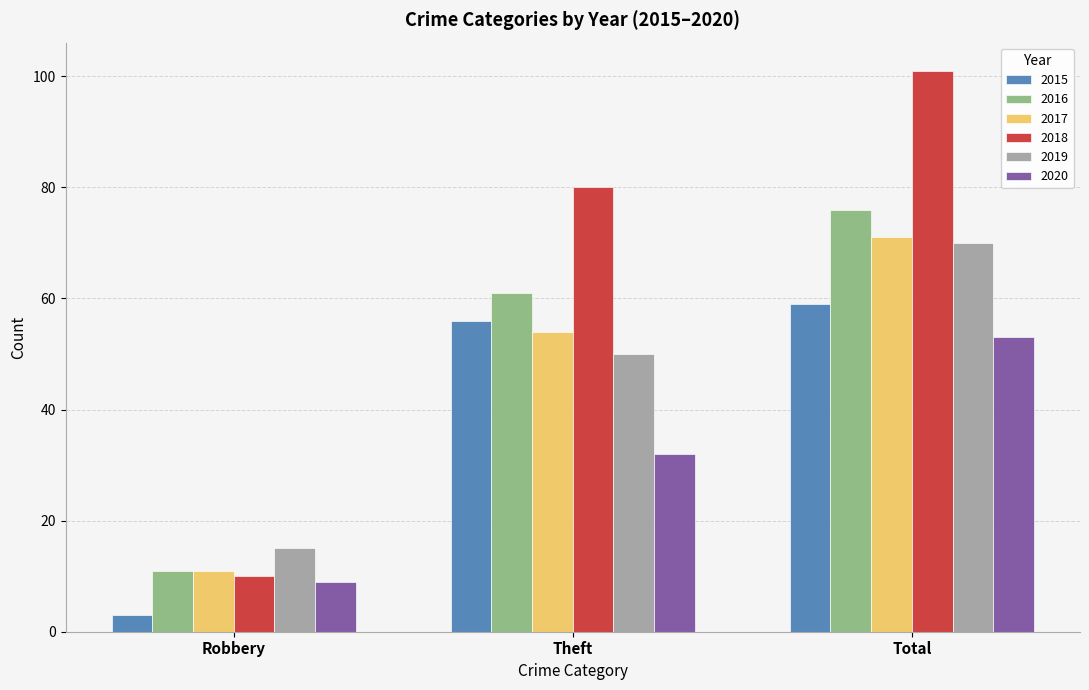

What is the spread (max minus min) of values at Total?

48